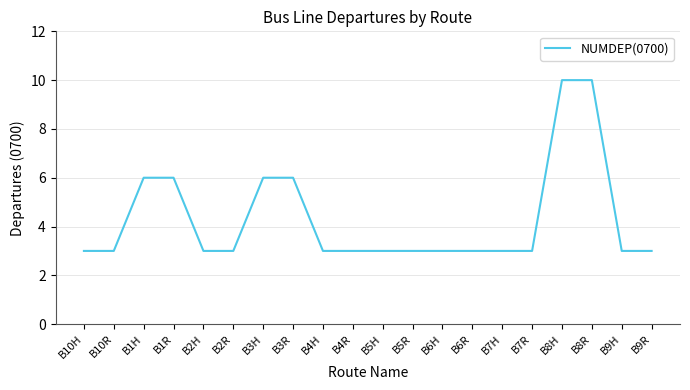

Is it true that the value at B3R is 3?

False